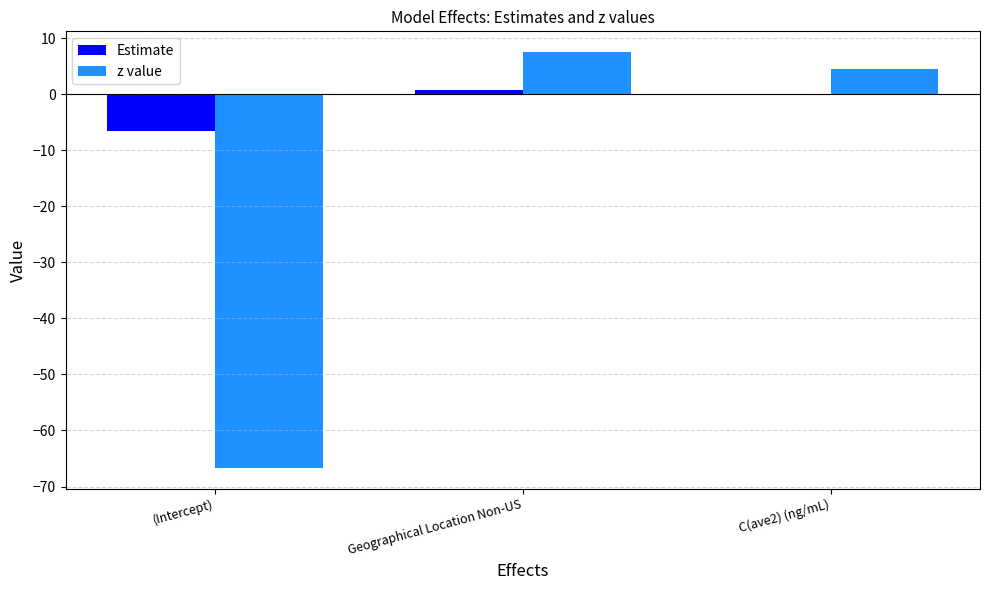

True or false: z value has a value of 7.8 at C(ave2) (ng/mL).

False